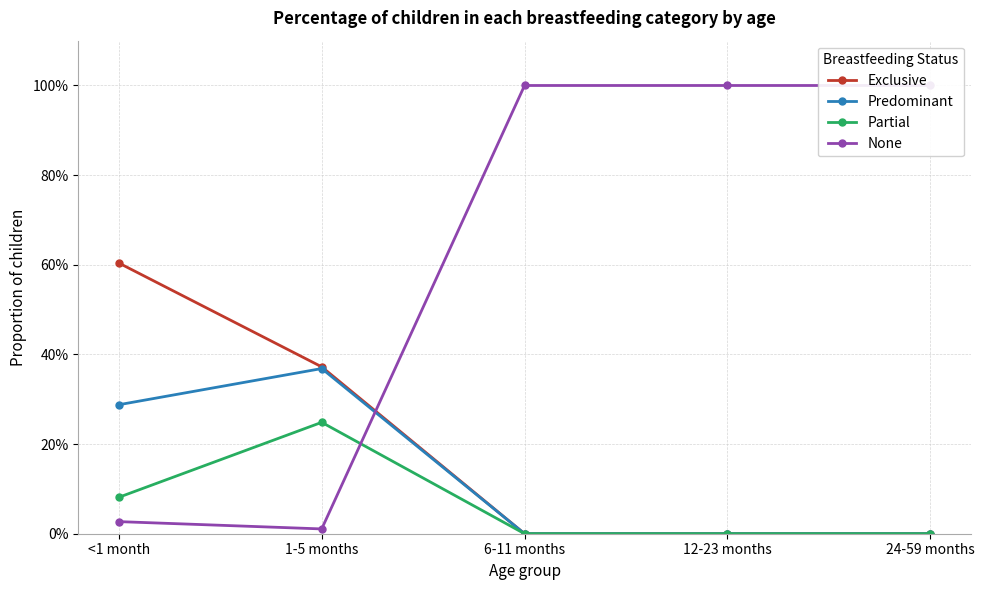

Reading right to left, list all the values displayed in this chart.

Exclusive: 24-59 months=0.0	12-23 months=0.0	6-11 months=0.0	1-5 months=0.4	<1 month=0.6
Predominant: 24-59 months=0.0	12-23 months=0.0	6-11 months=0.0	1-5 months=0.4	<1 month=0.3
Partial: 24-59 months=0.0	12-23 months=0.0	6-11 months=0.0	1-5 months=0.2	<1 month=0.1
None: 24-59 months=1.0	12-23 months=1.0	6-11 months=1.0	1-5 months=0.0	<1 month=0.0